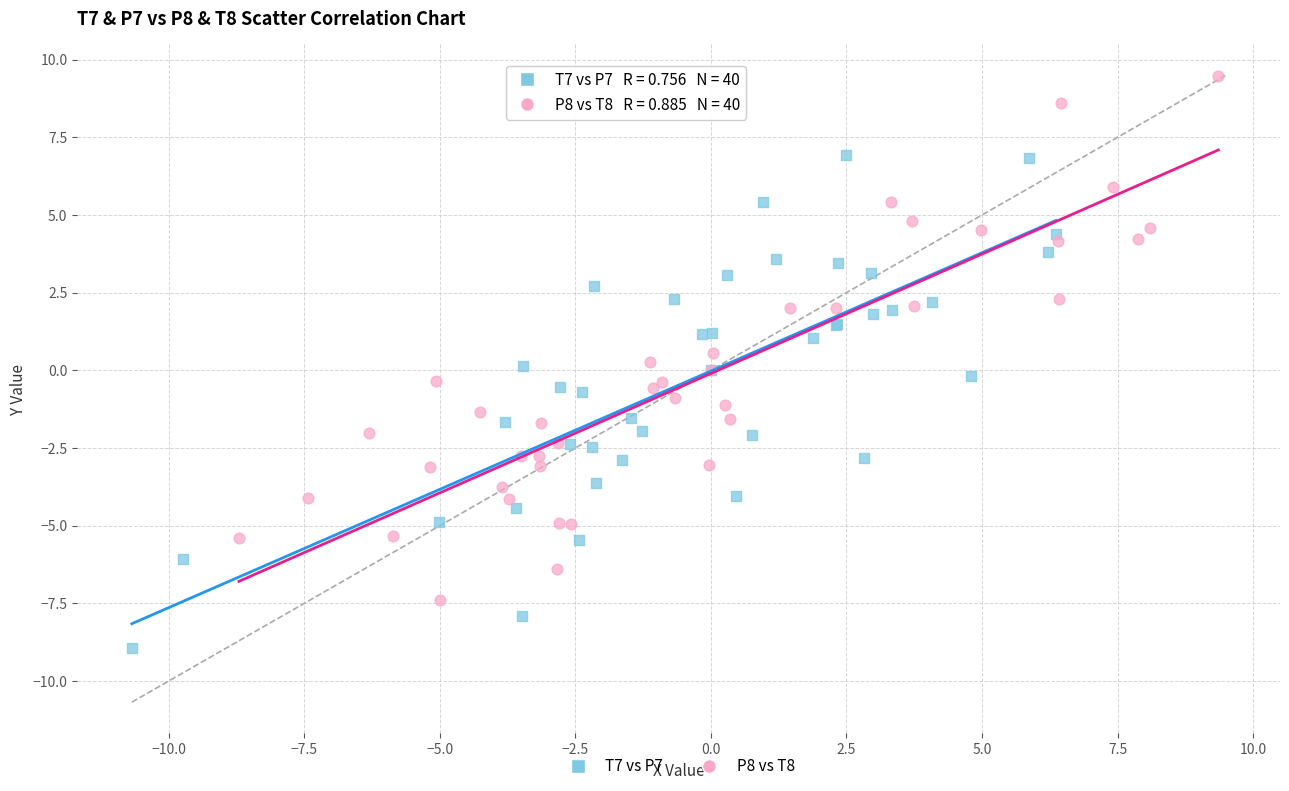

Which series reaches the maximum Y coordinate?

P8 vs T8